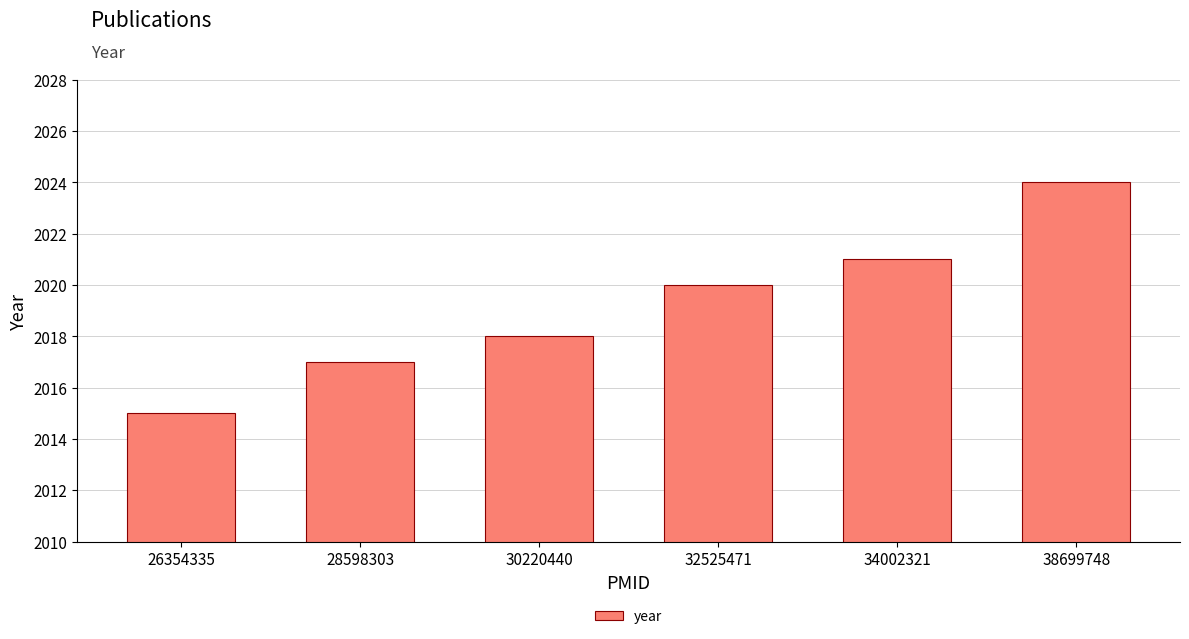

Reading left to right, list all the values displayed in this chart.

2015	2017	2018	2020	2021	2024